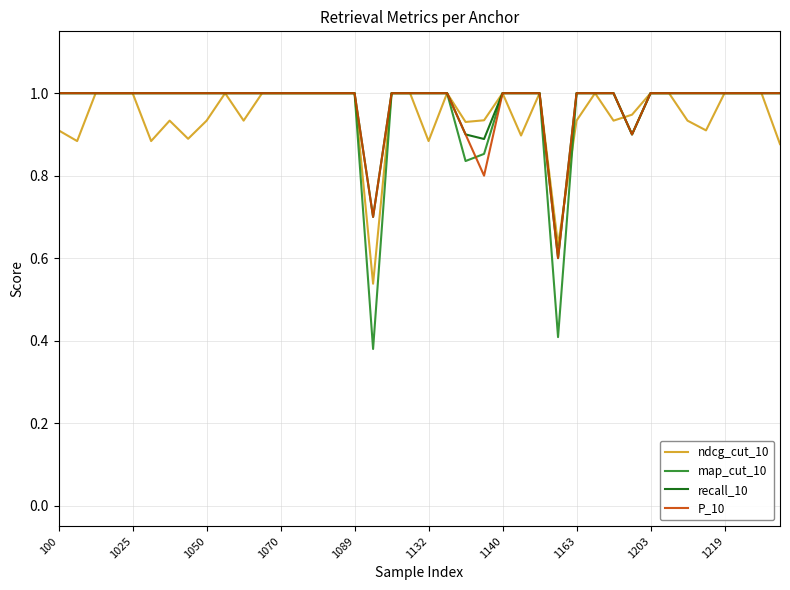

What is the highest value of the map_cut_10 series?

1.0